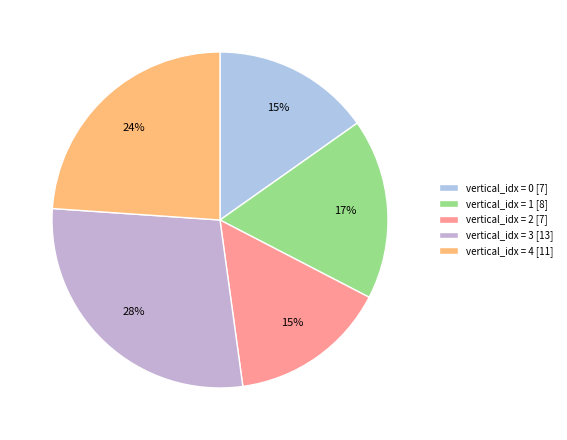

Count the number of slices in the pie.

5